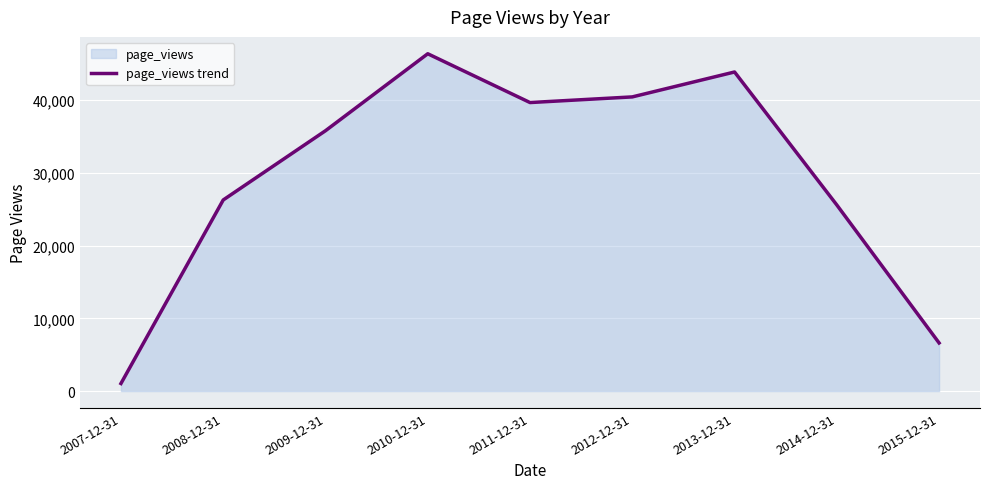

What is the sum of the values at 2015-12-31 and 2014-12-31?

32204